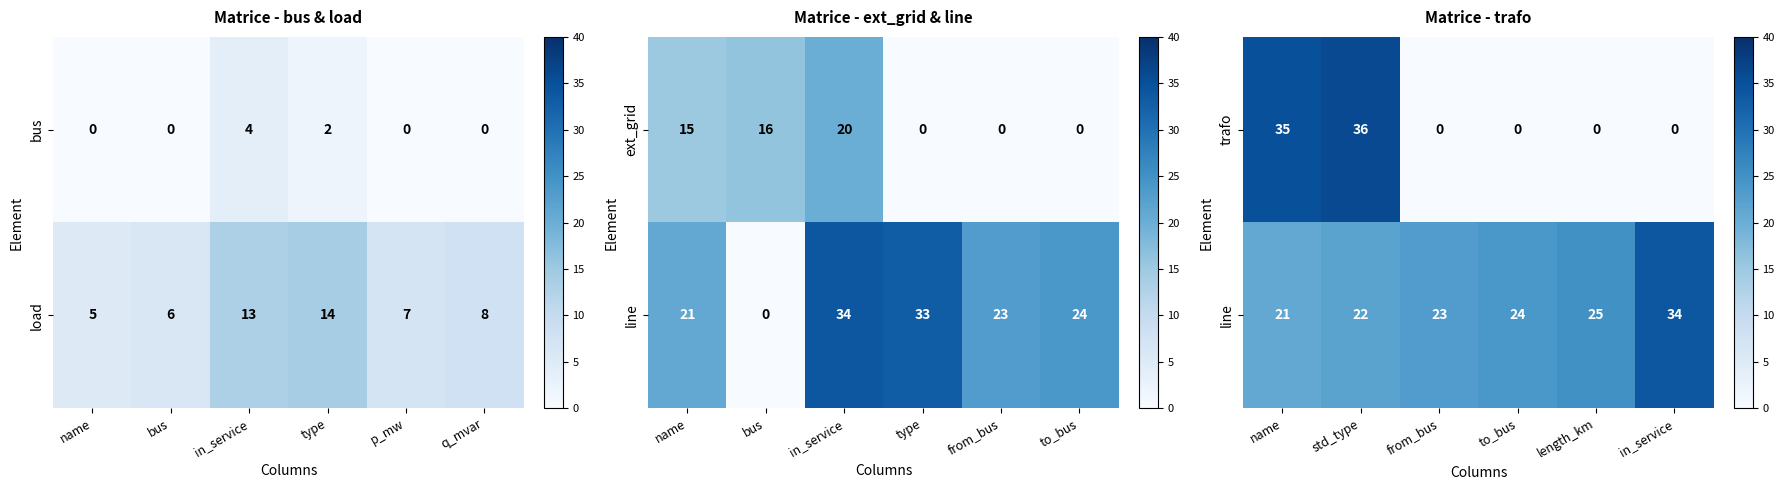

The trafo series shows 15 at from_bus. True or false?

False